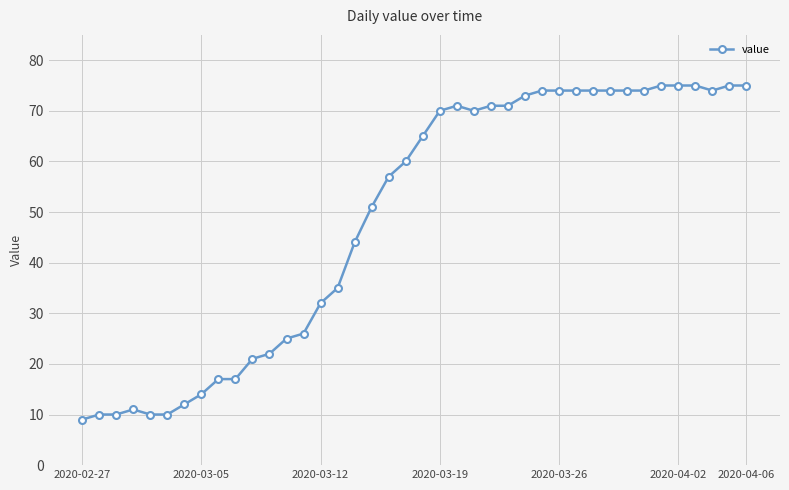

What is the value of the 39th point from the left?

75